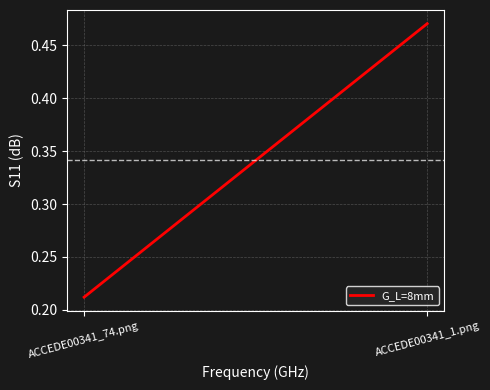

Count the number of categories in the chart.

2